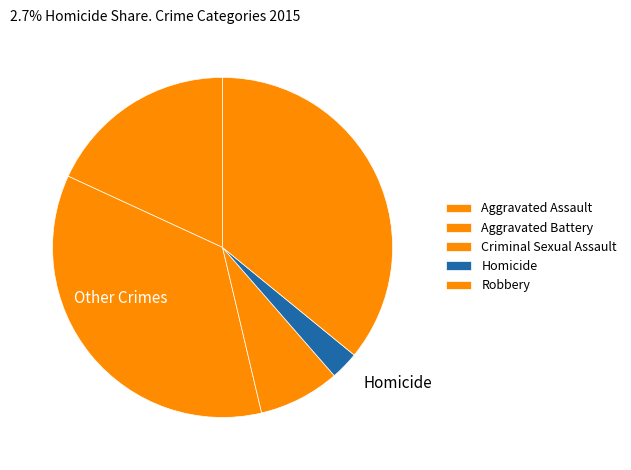

Combined, what portion of the pie is Robbery and Criminal Sexual Assault?

43.6%